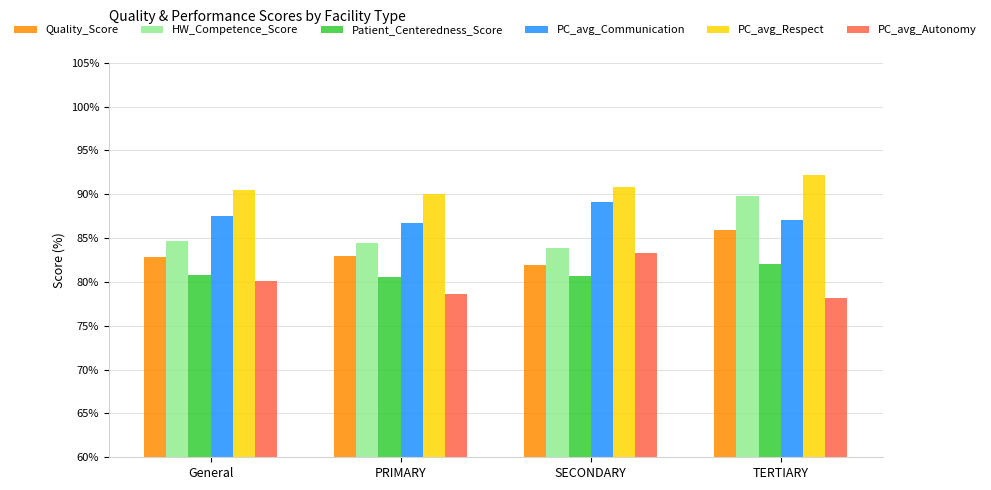

At which label does Patient_Centeredness_Score reach its peak?

TERTIARY